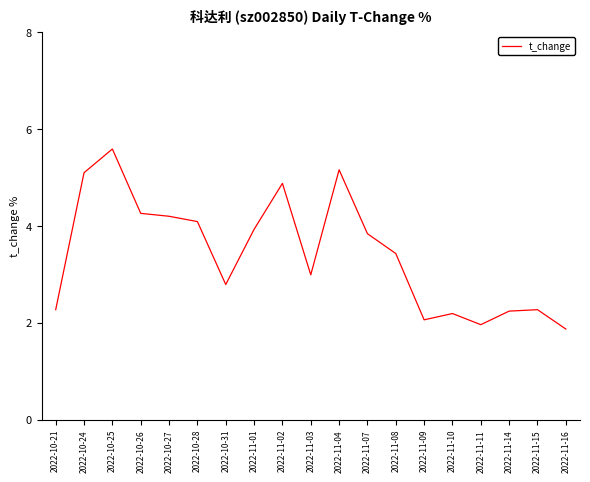

Is this an area chart (filled region under the line)?

No